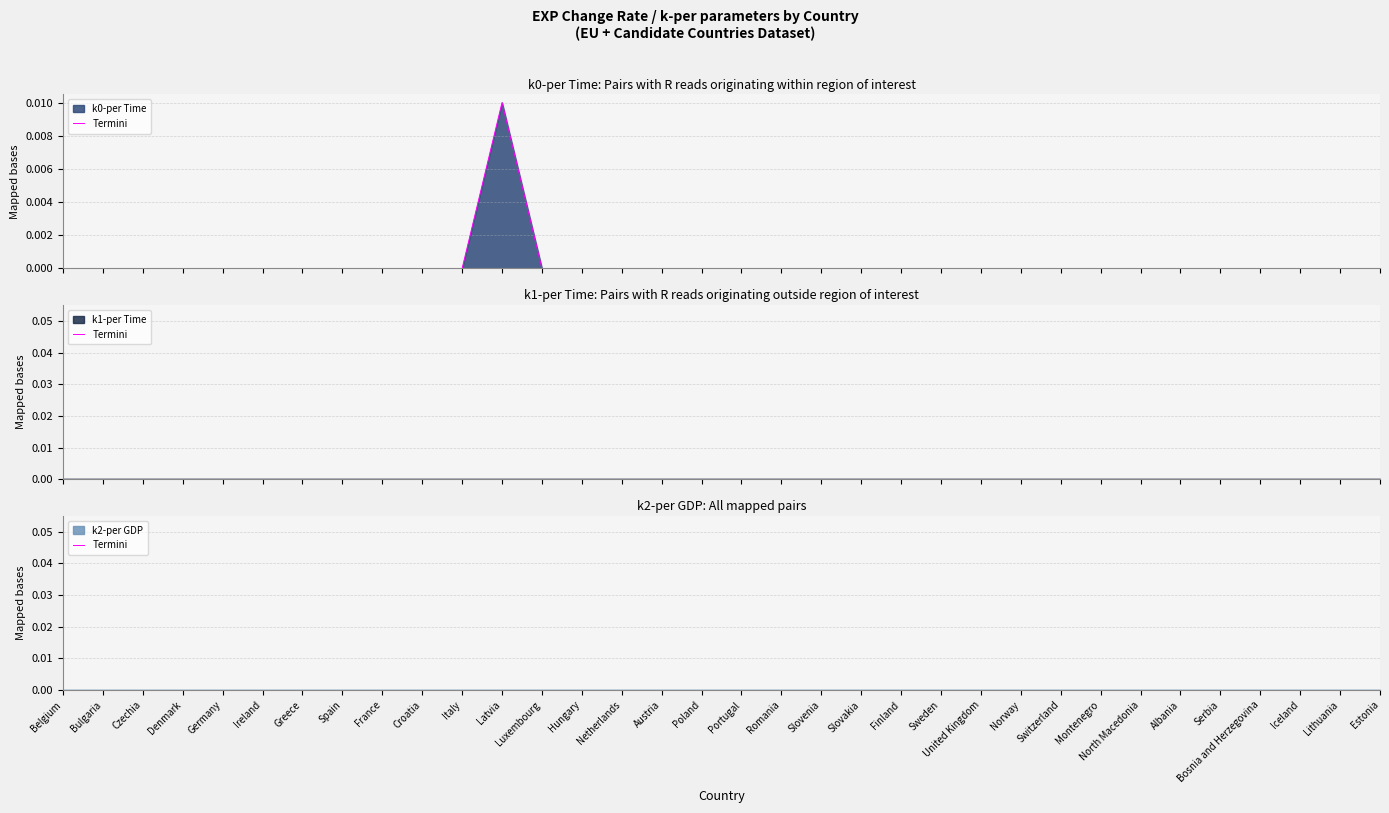

True or false: k2-per GDP and k0-per Time cross at least once.

False